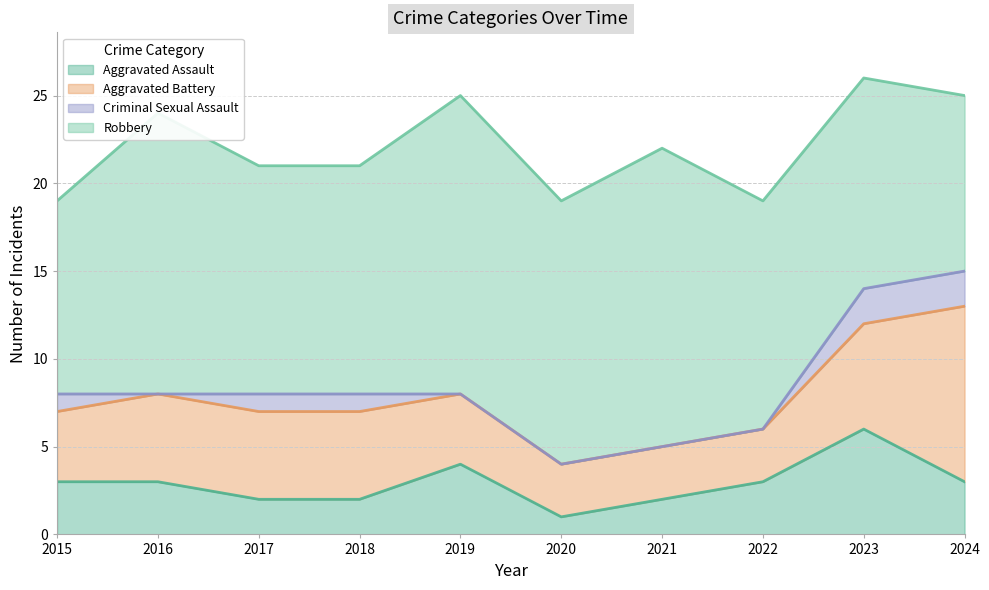

List the series in order of their peak value, lowest first.

Criminal Sexual Assault, Aggravated Assault, Aggravated Battery, Robbery